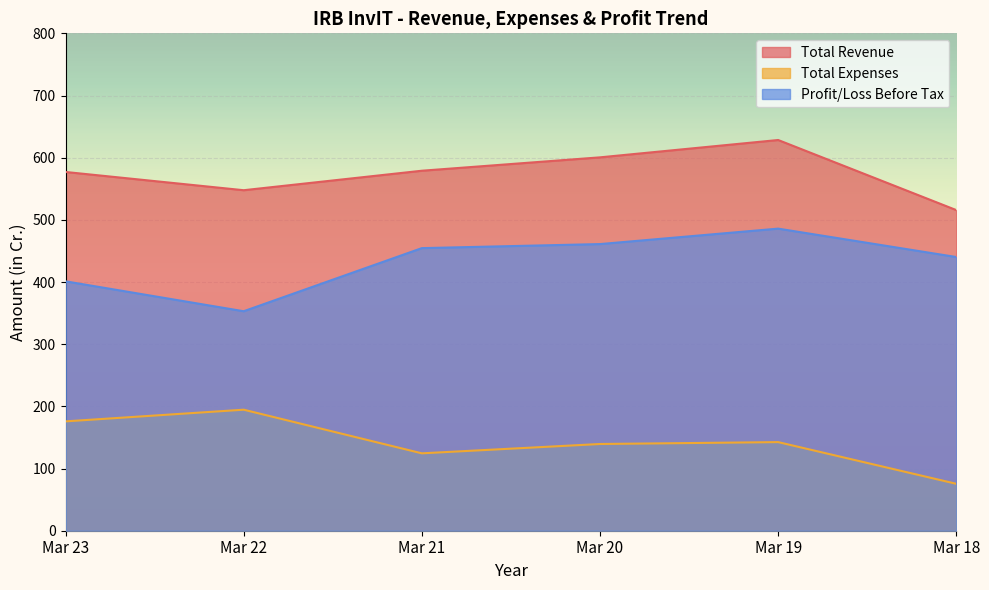

Which category has the lowest value across all series?

Mar 18